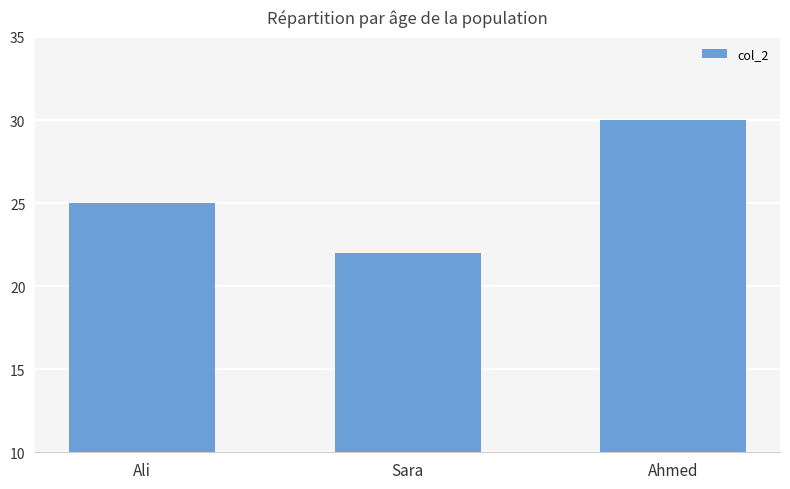

What is the difference between the values at Ahmed and Sara?

8